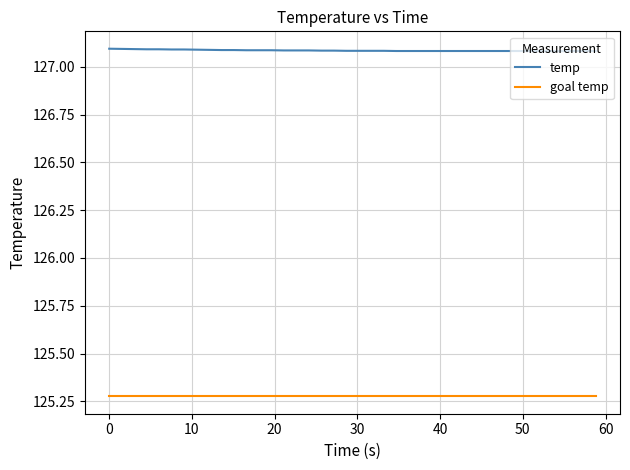

Rank the series by their average value, from highest to lowest.

temp, goal temp